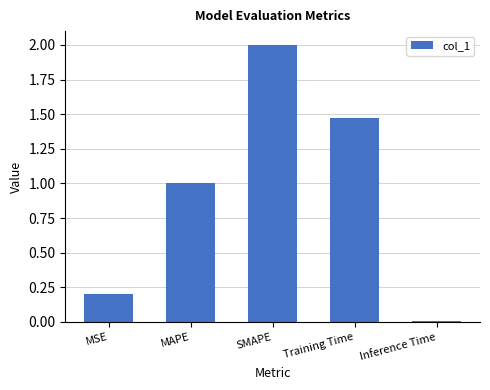

How many values exceed 1?

3